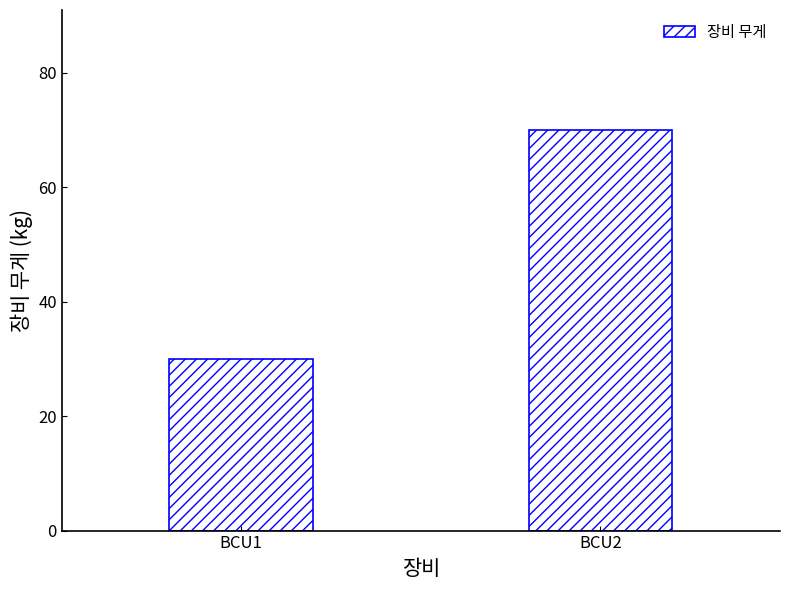

List the labels in order of value, smallest first.

BCU1, BCU2